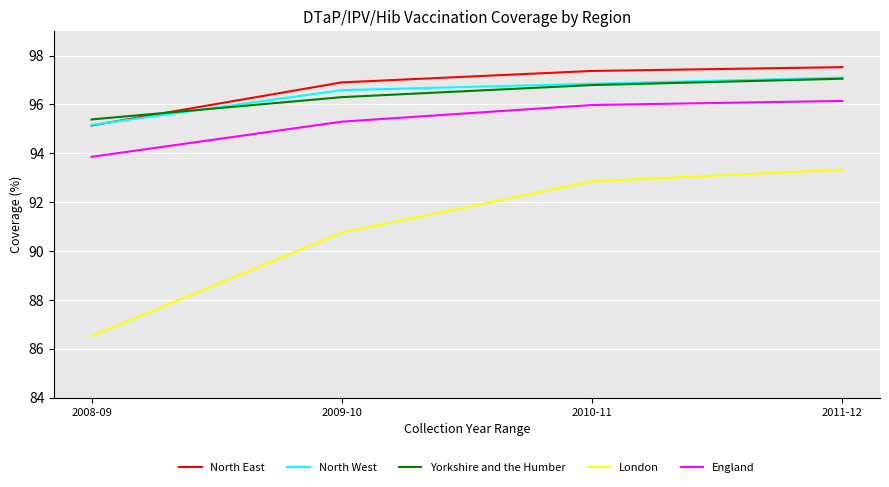

At 2009-10, list the series in order from smallest to largest.

London, England, Yorkshire and the Humber, North West, North East